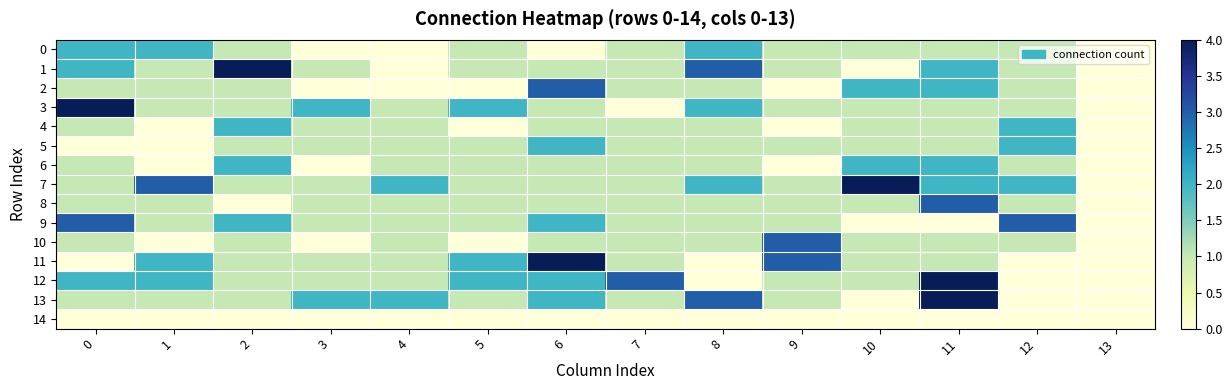

Which label corresponds to the largest value in the chart?

2